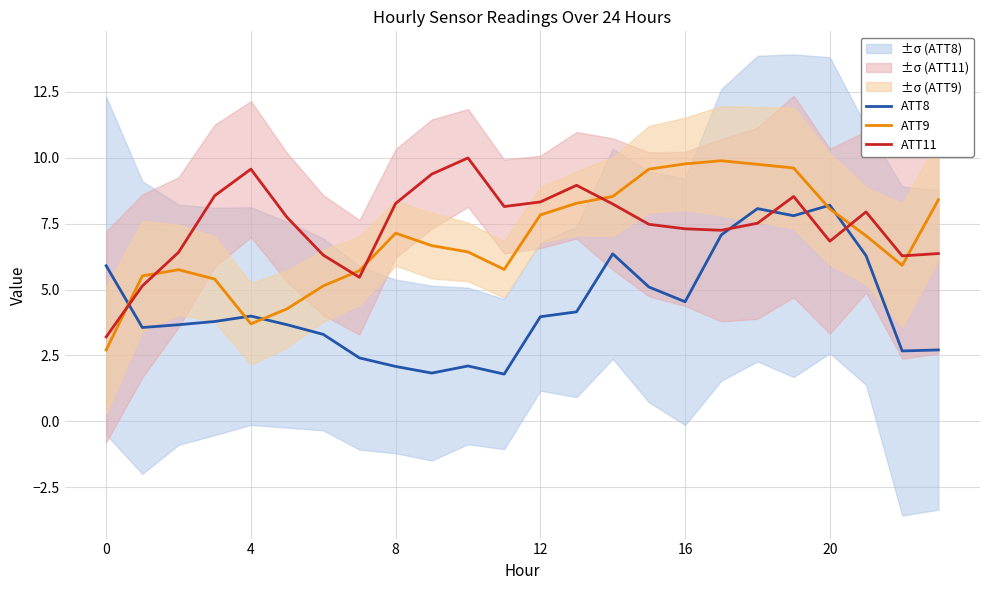

At how many categories does at least one series exceed 2?

24